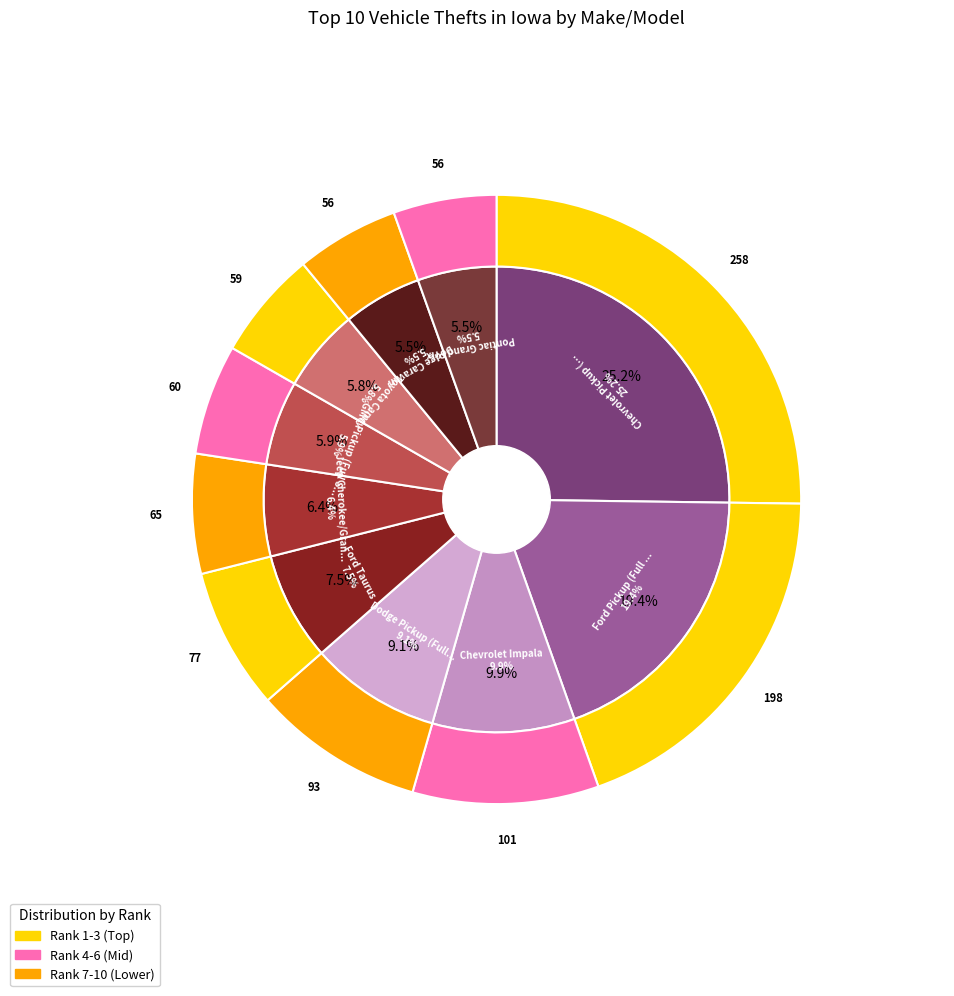

Combined, what portion of the pie is Dodge Caravan and Dodge Pickup (Full Size)?

14.6%